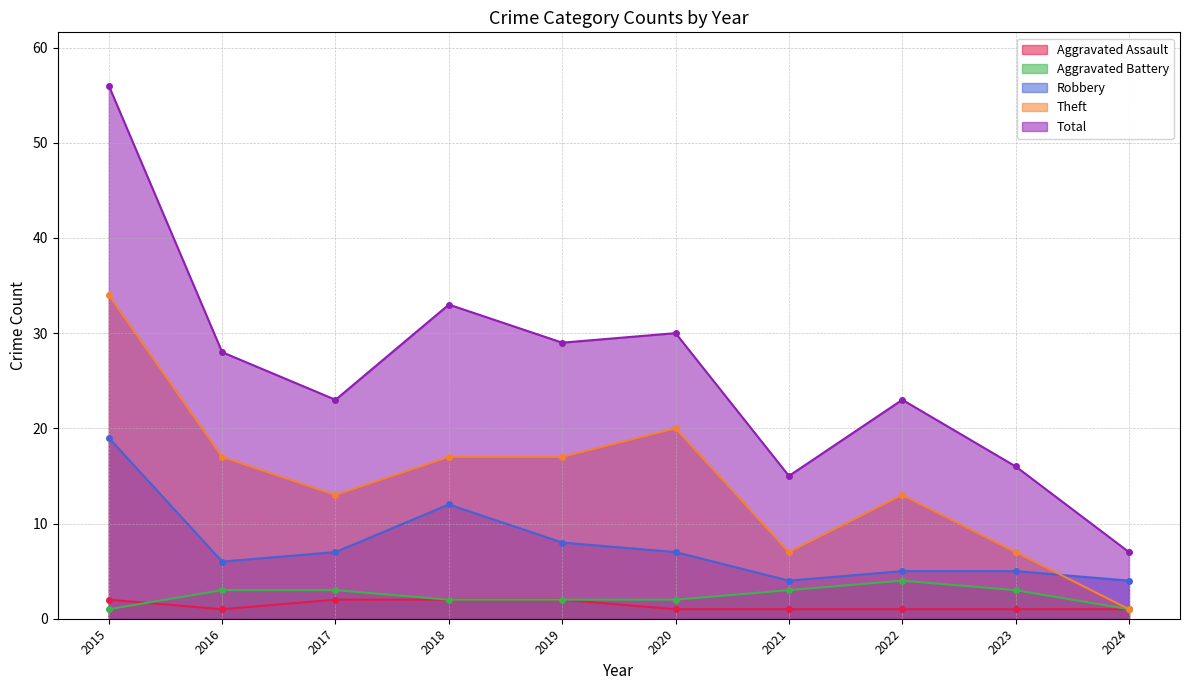

What is the value of the Theft point at the 6th from the left?

20